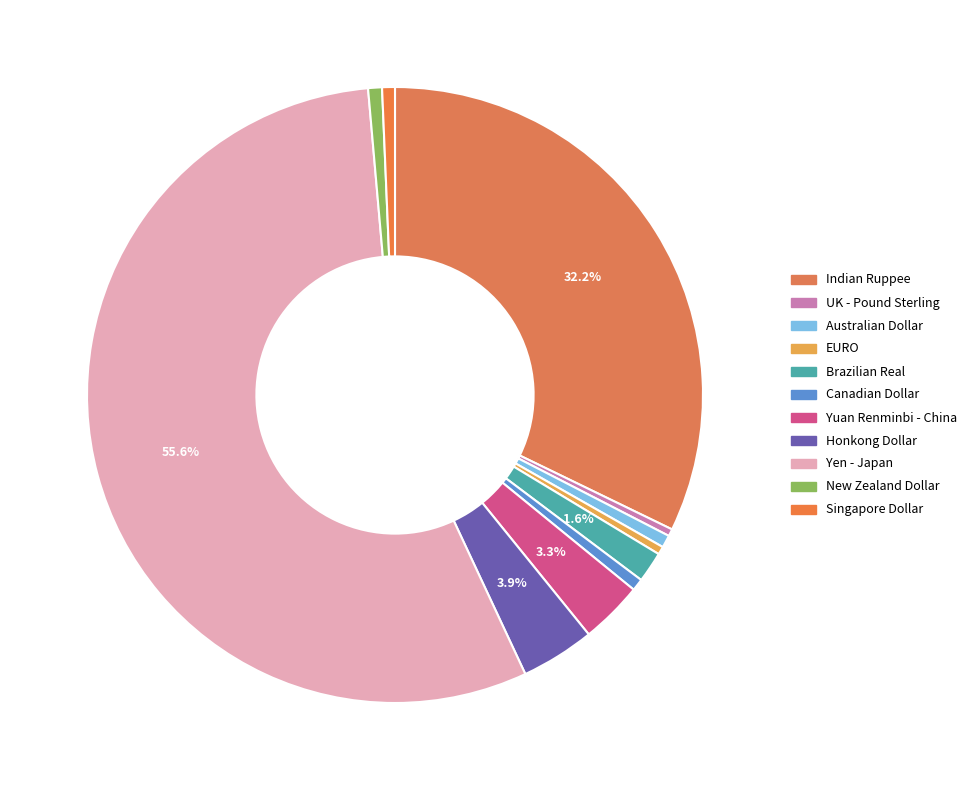

Approximately how many times larger is the value at Yuan Renminbi - China compared to Australian Dollar?

5.0